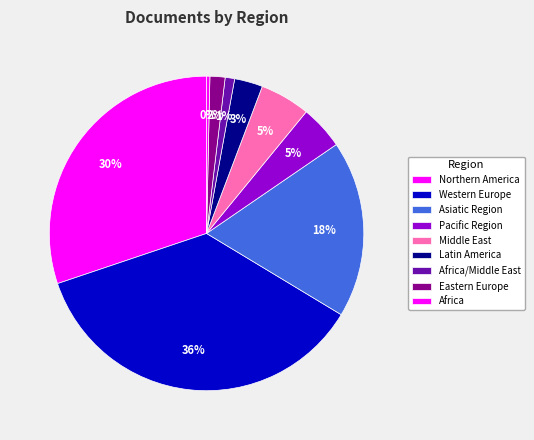

Count the number of slices in the pie.

9